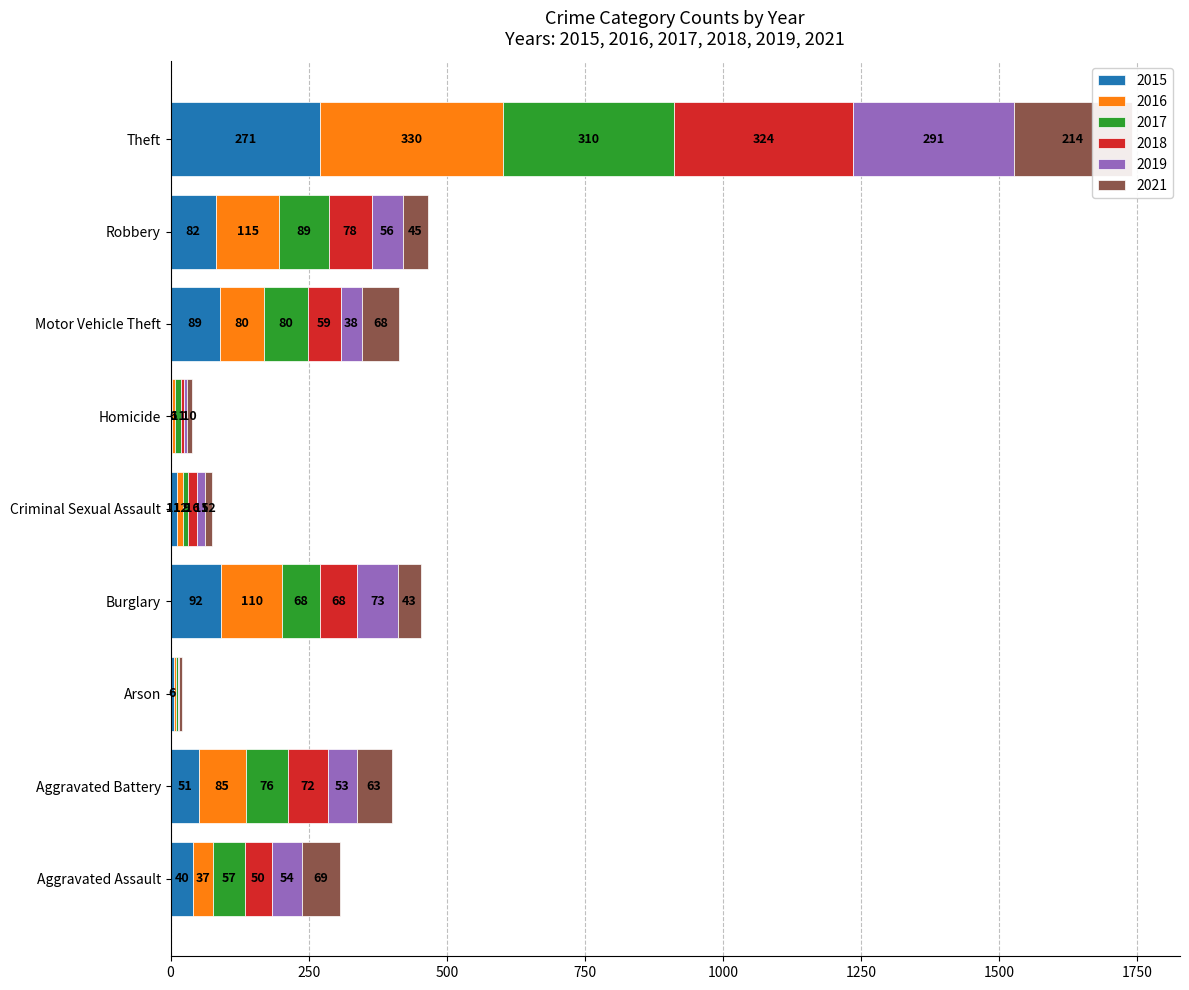

How many series are shown in this chart?

6